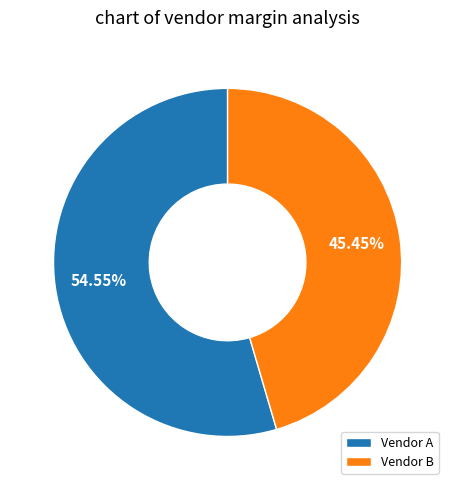

Rank the categories by value from lowest to highest.

Vendor B, Vendor A